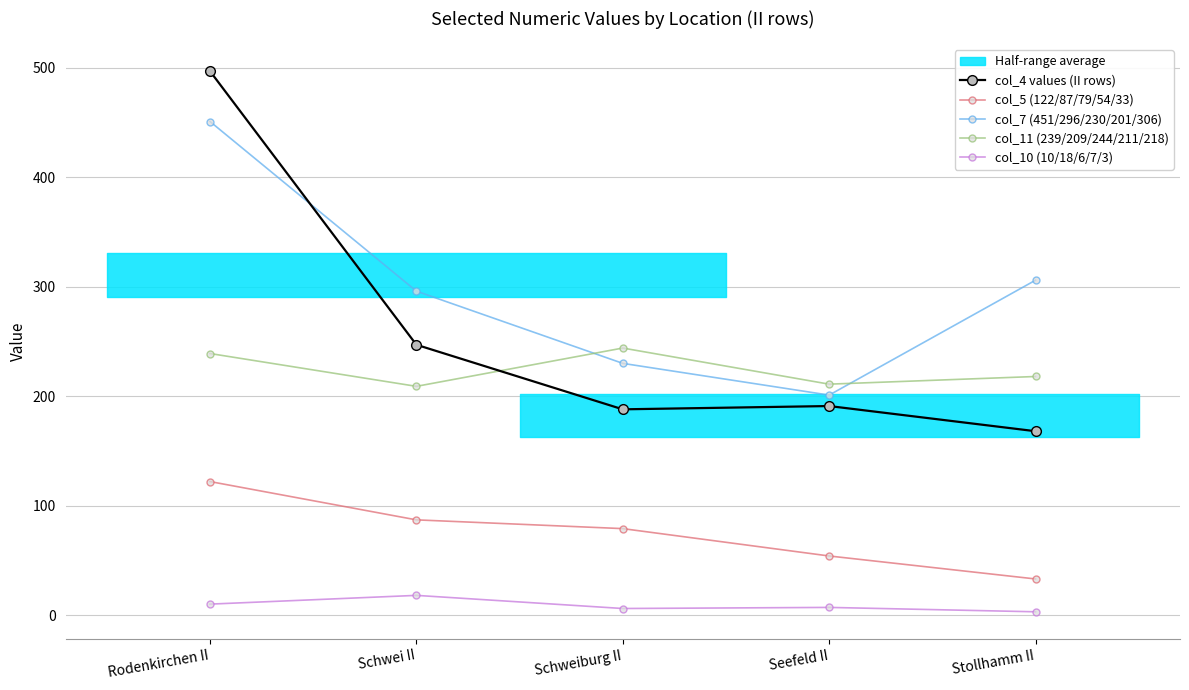

Rank the categories by col_5 (122/87/79/54/33) value from highest to lowest.

Rodenkirchen II, Schwei II, Schweiburg II, Seefeld II, Stollhamm II